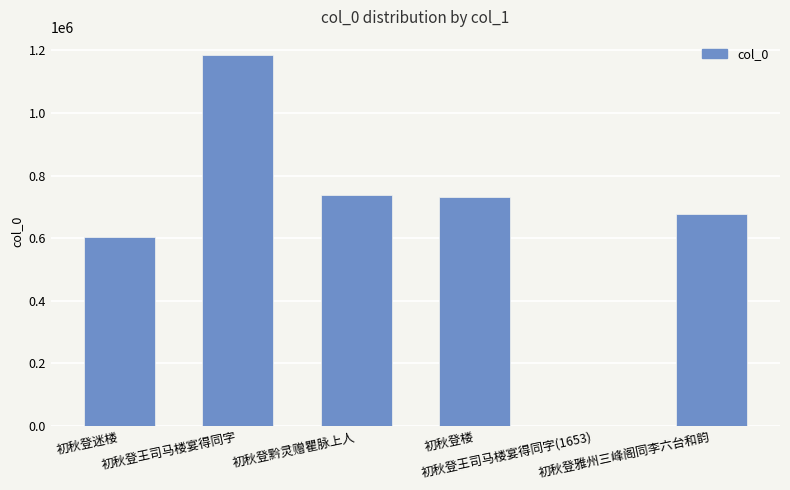

True or false: the data shows 677590 at 初秋登雅州三峰阁同李六台和韵.

True